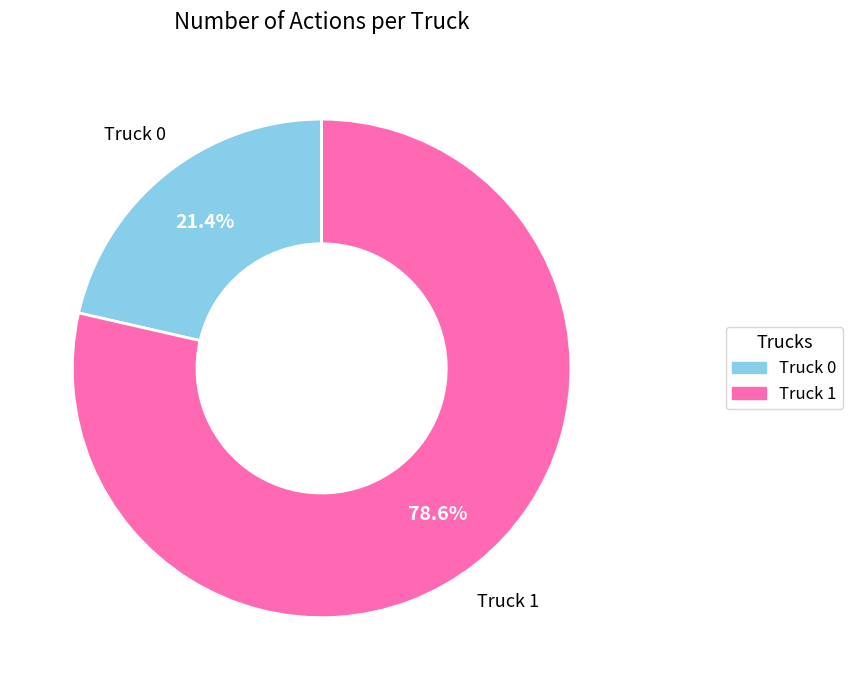

What percentage is the Truck 0 slice, to the nearest percent?

21%